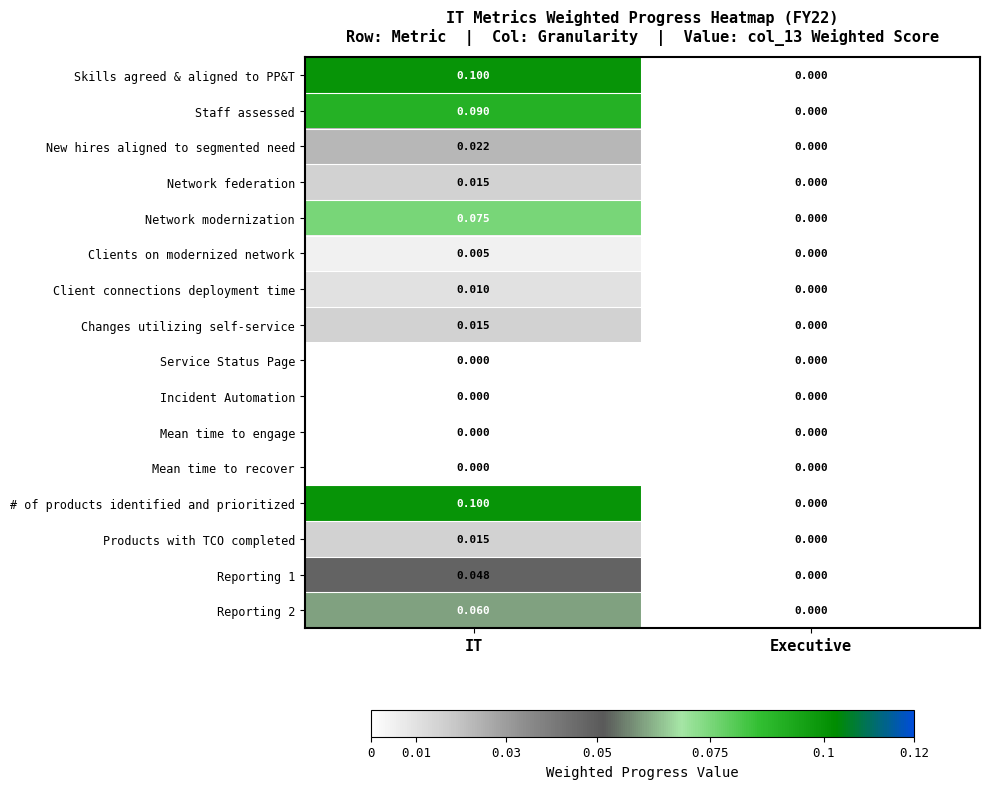

Which category has the highest value across all series?

IT